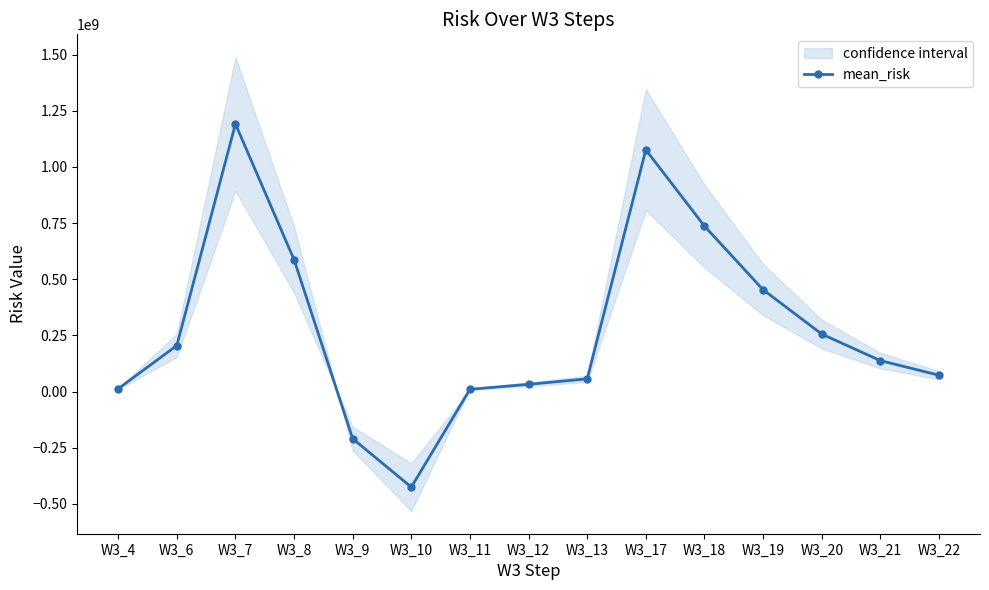

Between W3_22 and W3_21, which is larger?

W3_21